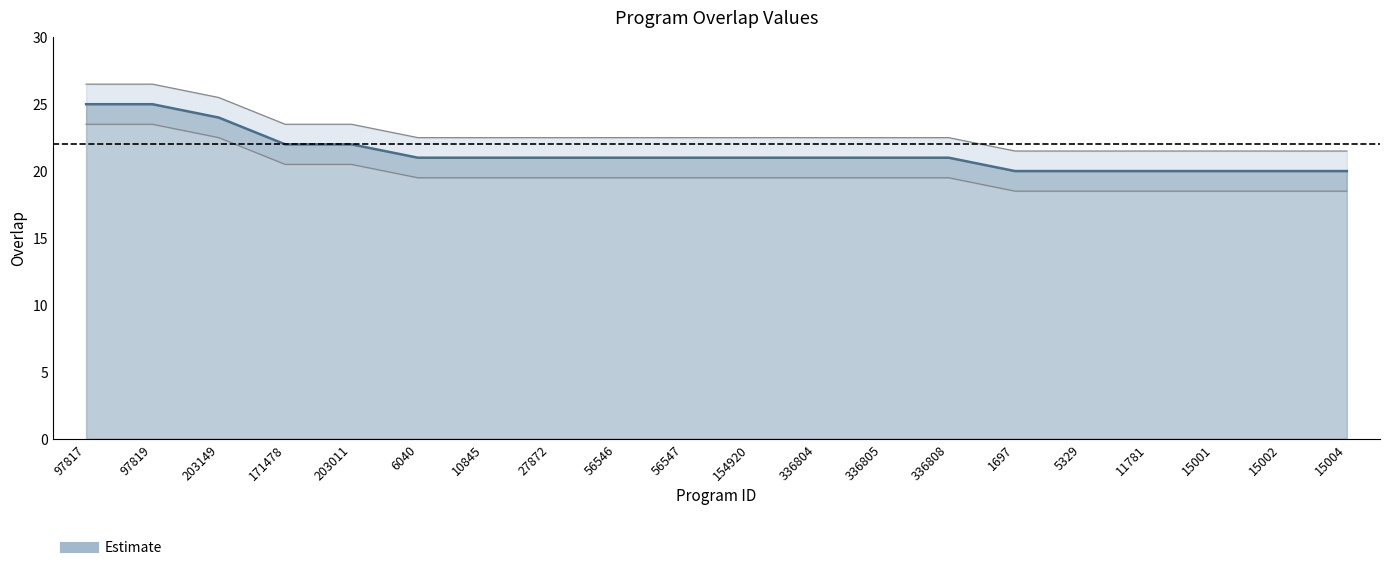

Rank the categories by value from highest to lowest.

97817, 97819, 203149, 171478, 203011, 6040, 10845, 27872, 56546, 56547, 154920, 336804, 336805, 336808, 1697, 5329, 11781, 15001, 15002, 15004